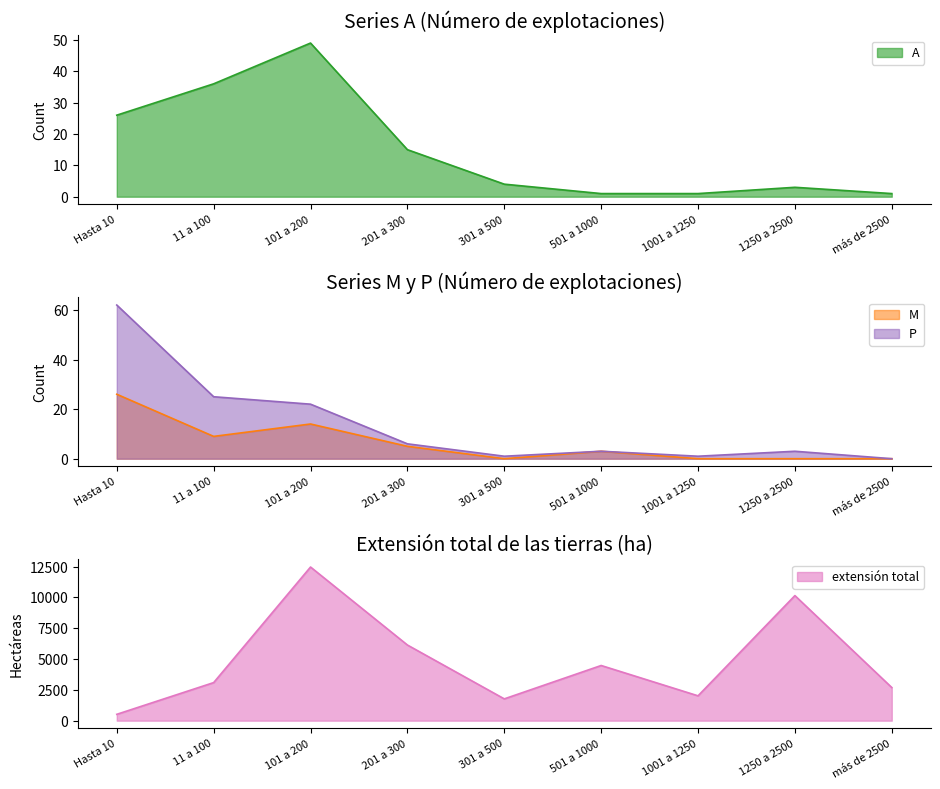

Which series has the largest total across all categories?

extensión total